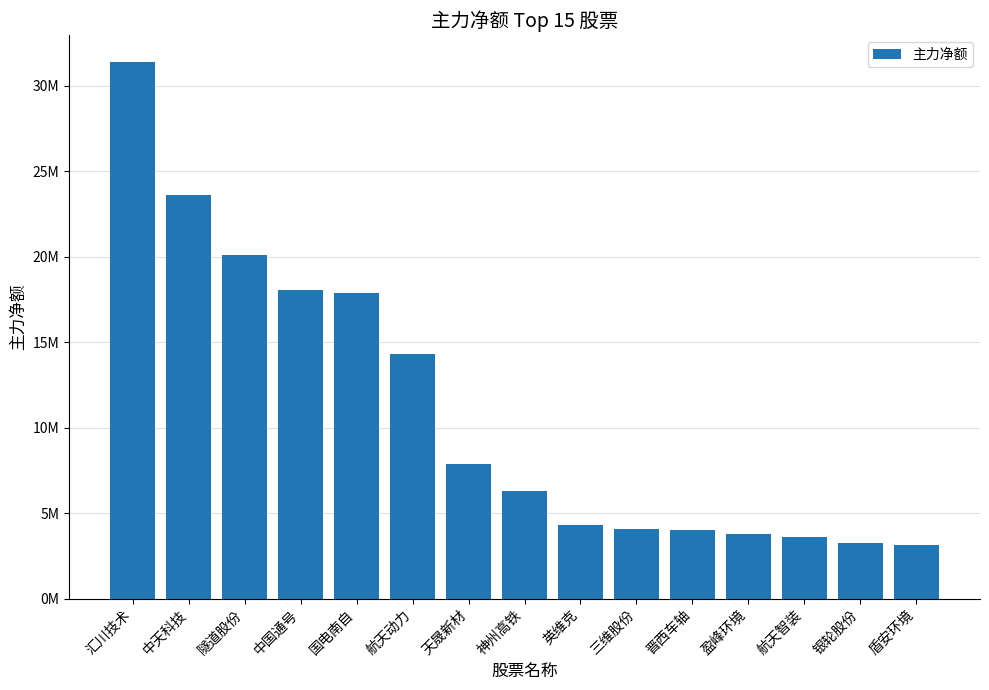

Are the bars horizontal?

No